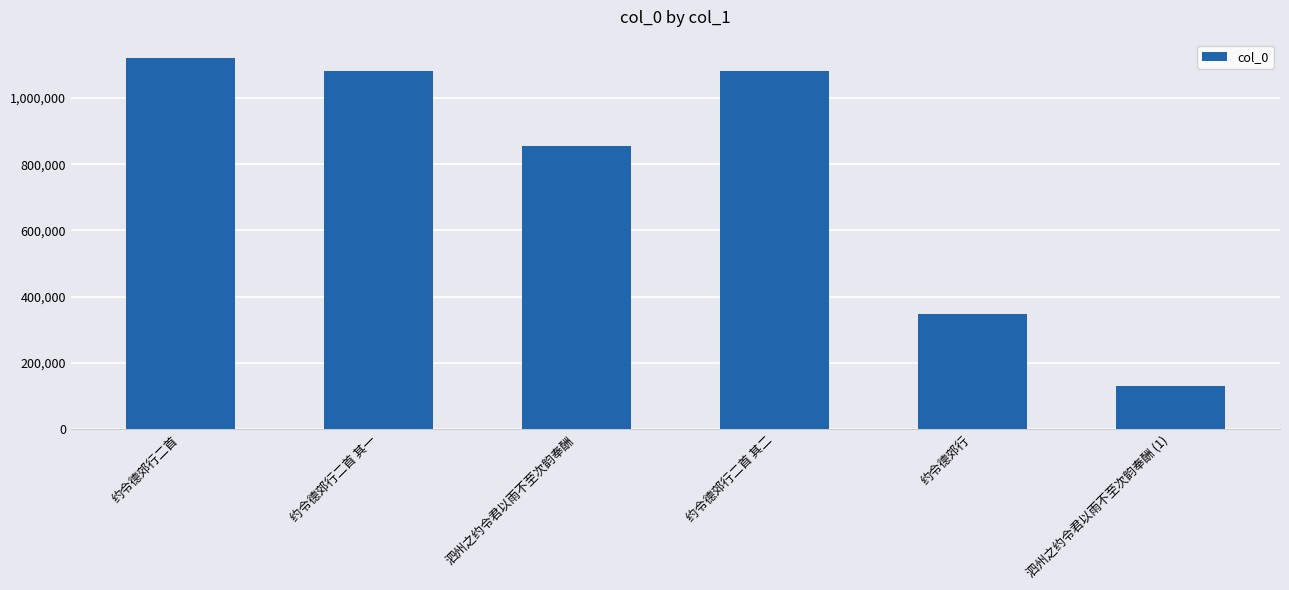

What is the maximum value shown in the chart?

1119815